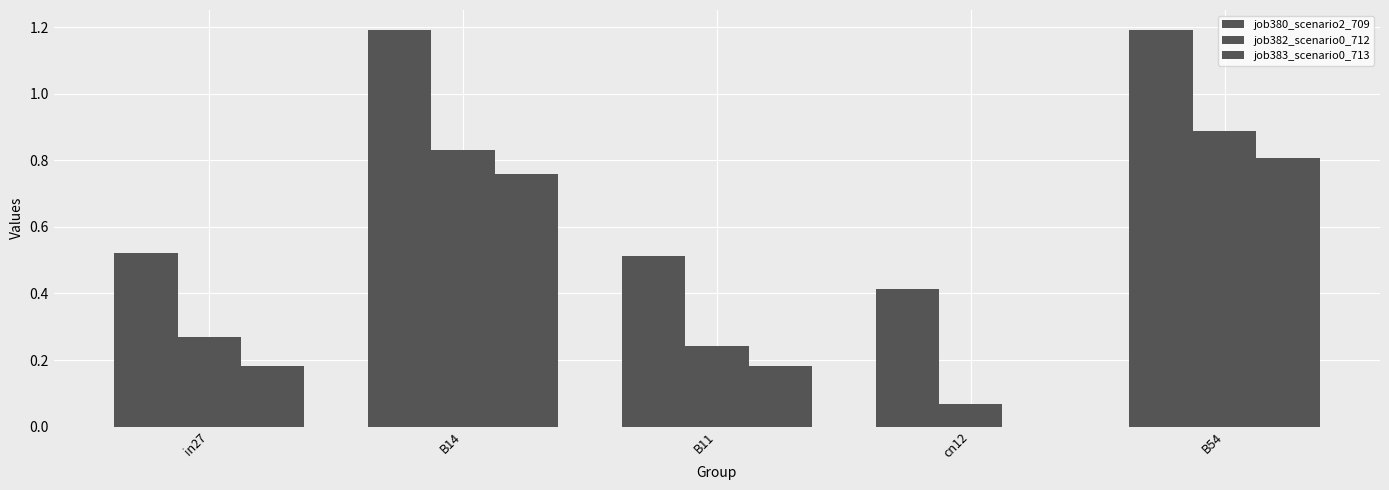

Reading left to right, what are all the values shown in this chart?

job380_scenario2_709: in27=0.5	B14=1.2	B11=0.5	cn12=0.4	B54=1.2
job382_scenario0_712: in27=0.3	B14=0.8	B11=0.2	cn12=0.1	B54=0.9
job383_scenario0_713: in27=0.2	B14=0.8	B11=0.2	cn12=0.0	B54=0.8